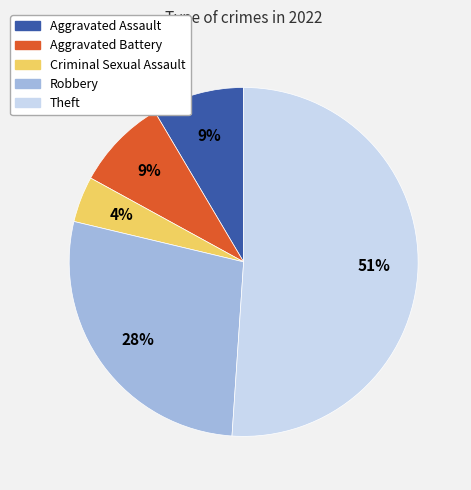

Is the sum of Criminal Sexual Assault and Aggravated Assault greater than half?

No